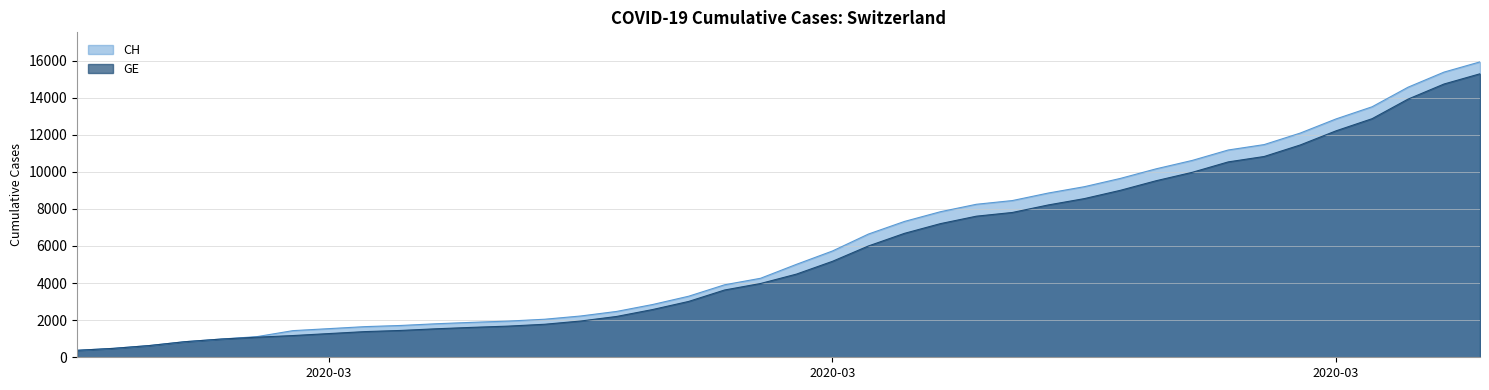

How many lines are shown in the chart?

2